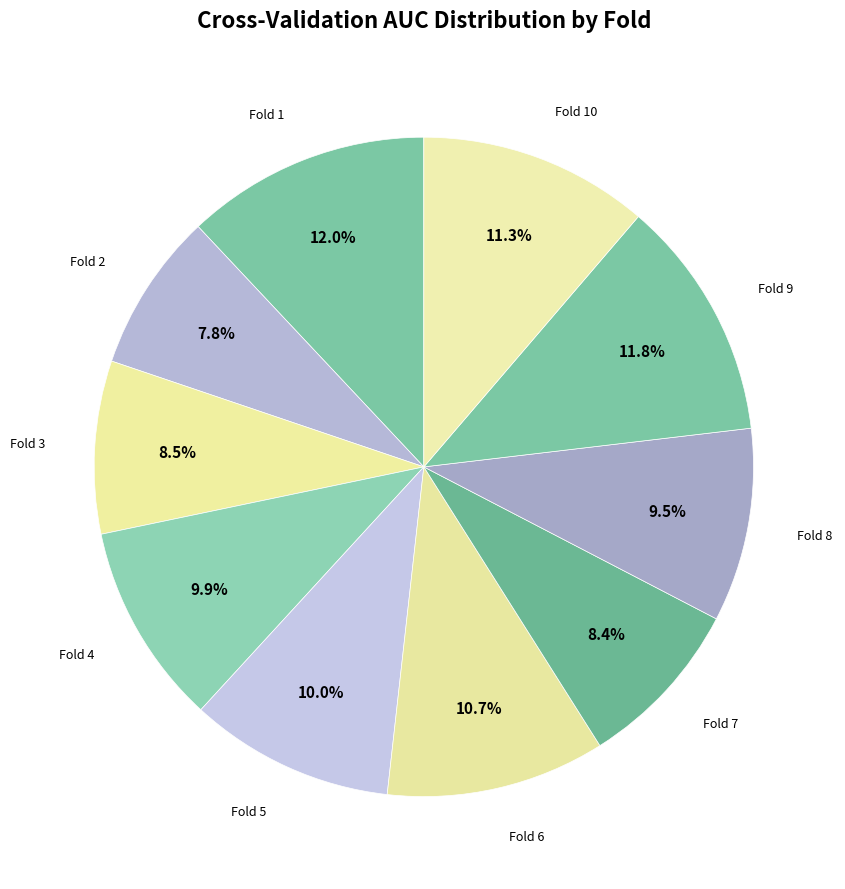

How many slices are in this pie chart?

10